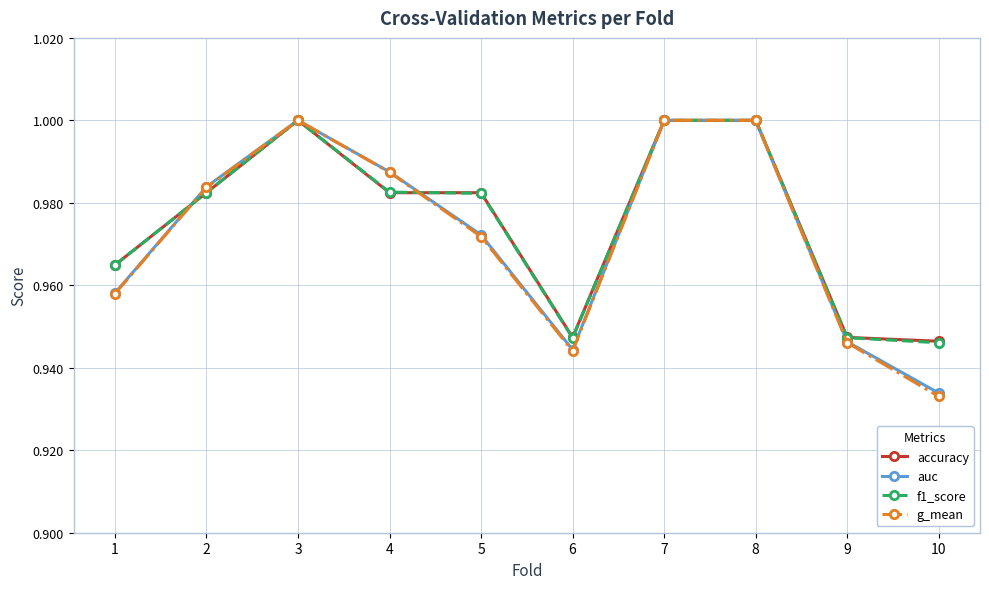

How many interior local valleys does the g_mean series have?

1